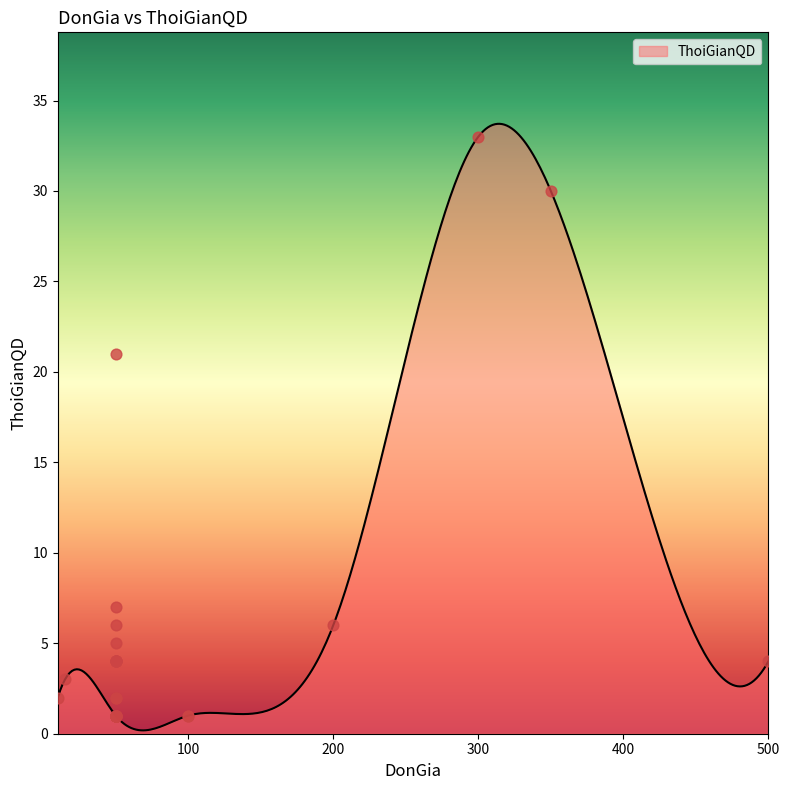

Approximately how many times larger is the value at 15 compared to 50?

3.0